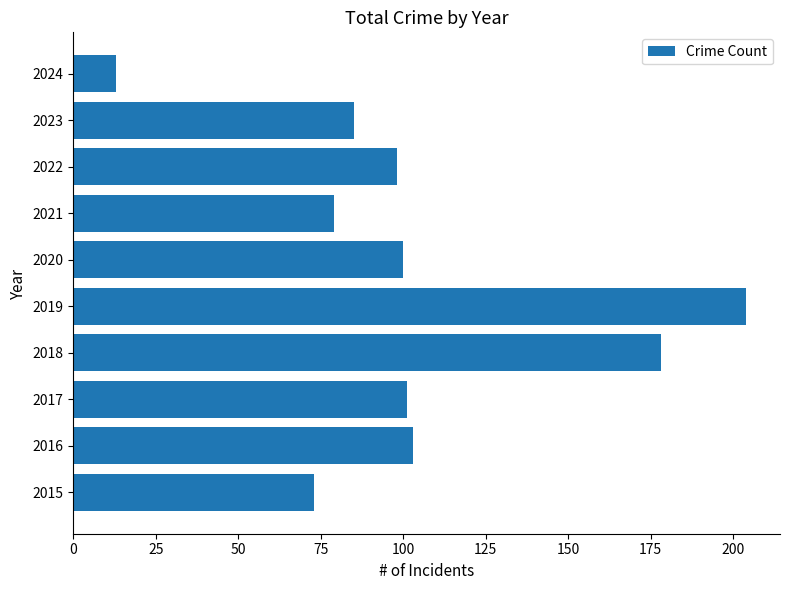

What is the difference between the maximum and minimum values?

191